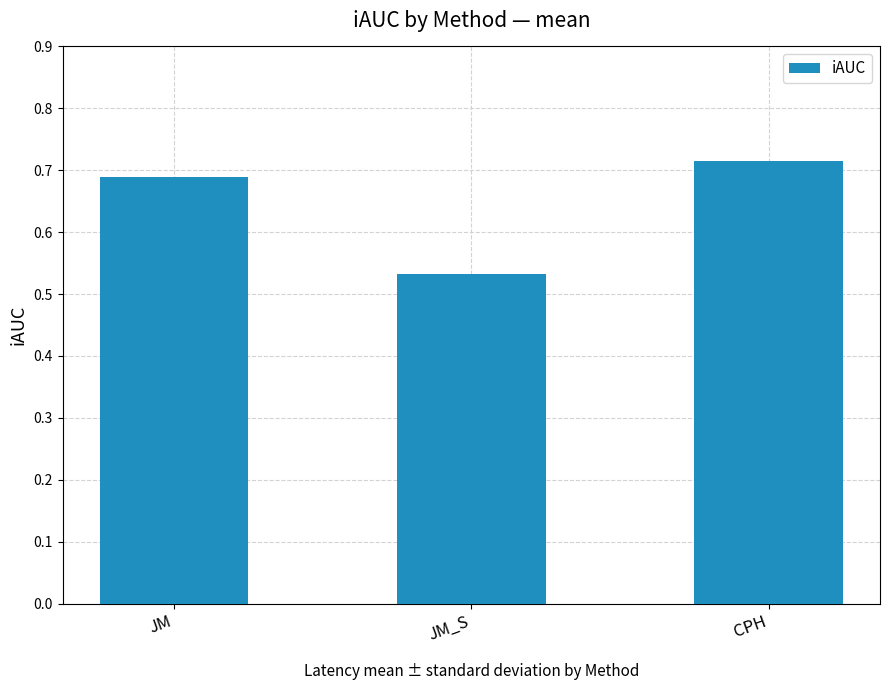

Is it true that the value at JM is 0.3?

False